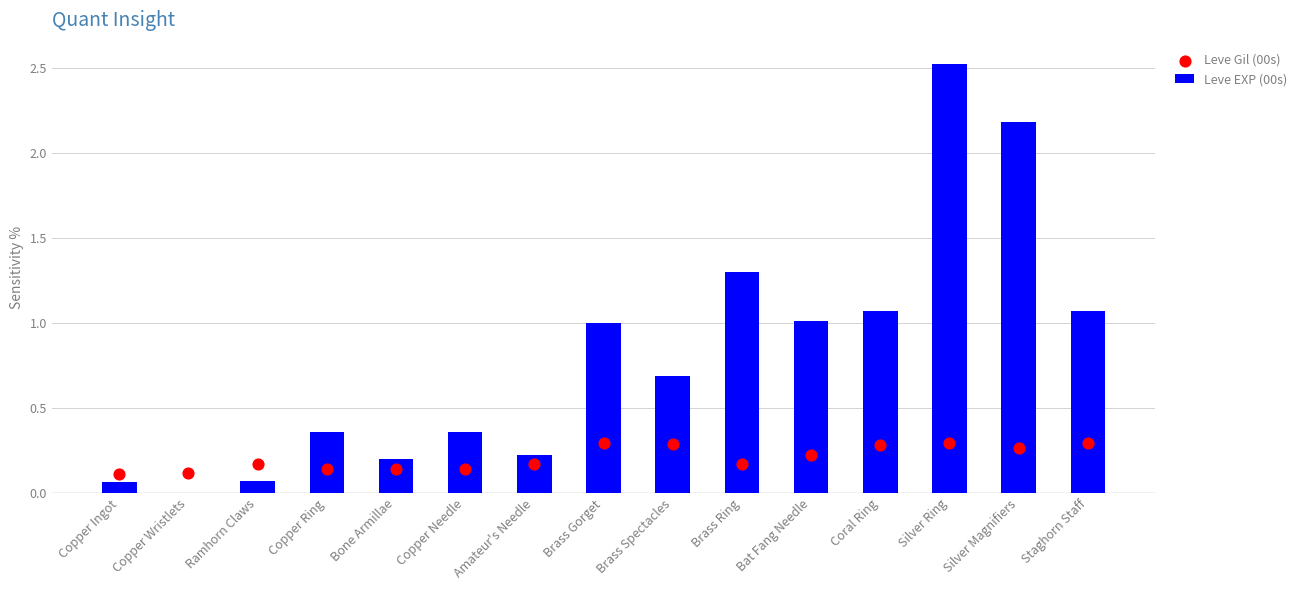

At which category is the sum across all series the highest?

Silver Ring